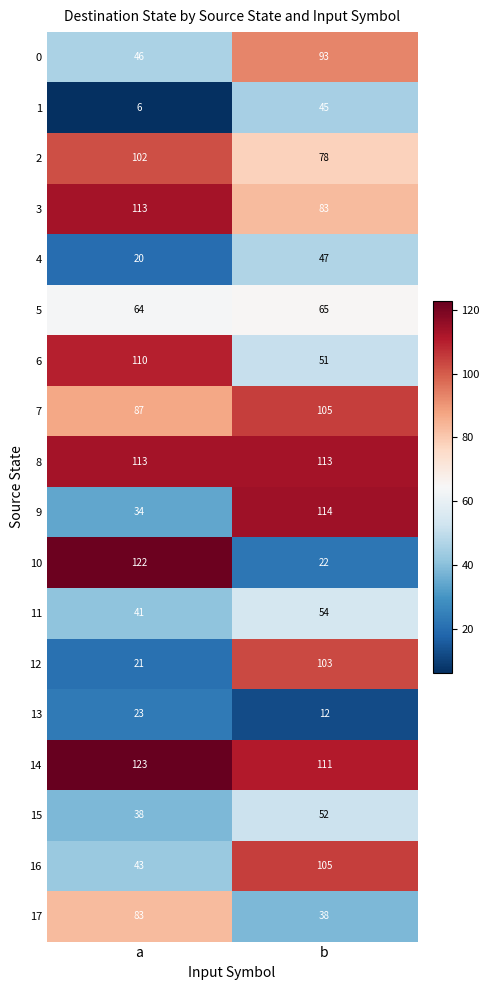

The value of 0 at a is 30. True or false?

False